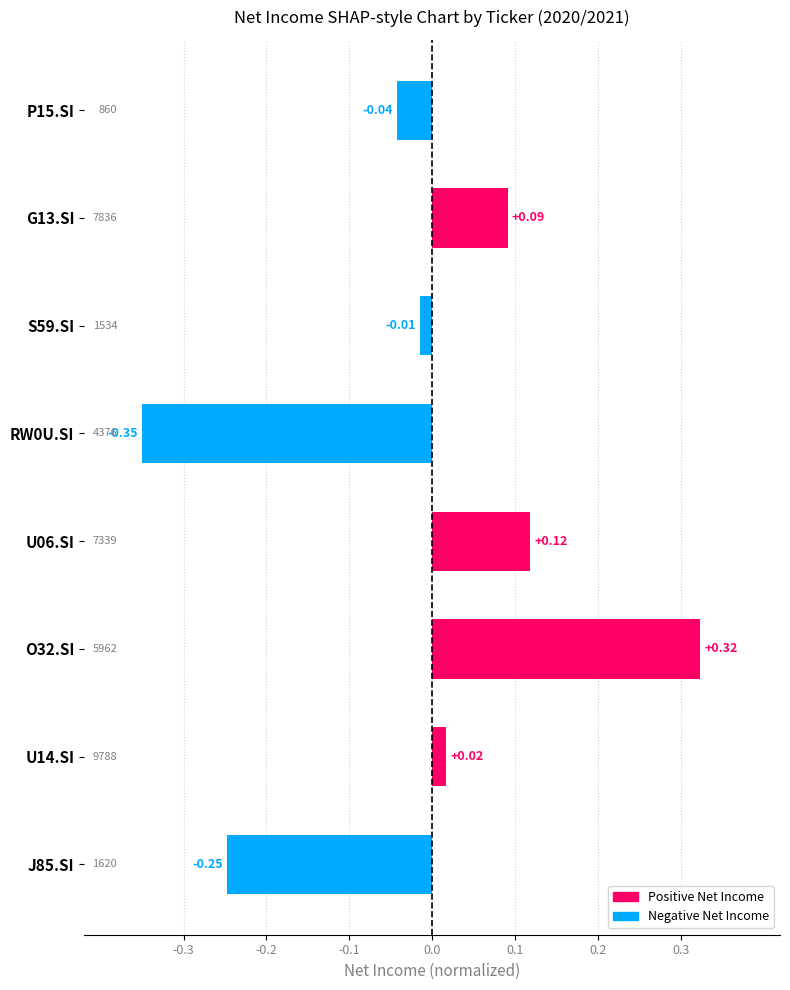

How many values exceed 0?

4